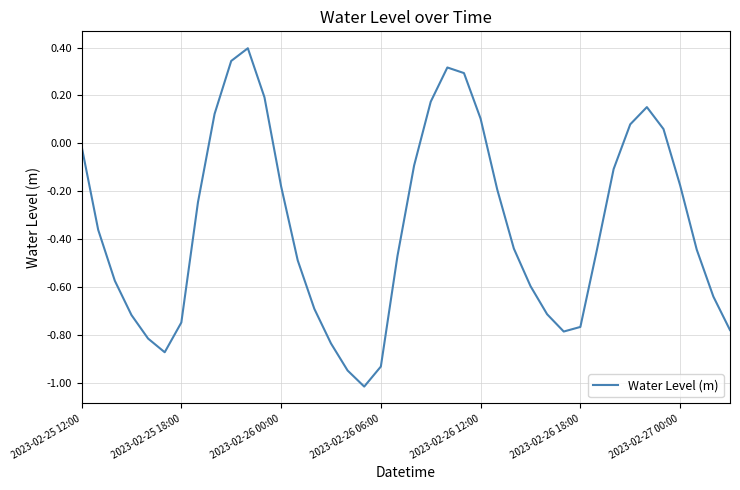

What is the difference between the maximum and minimum values?

1.4